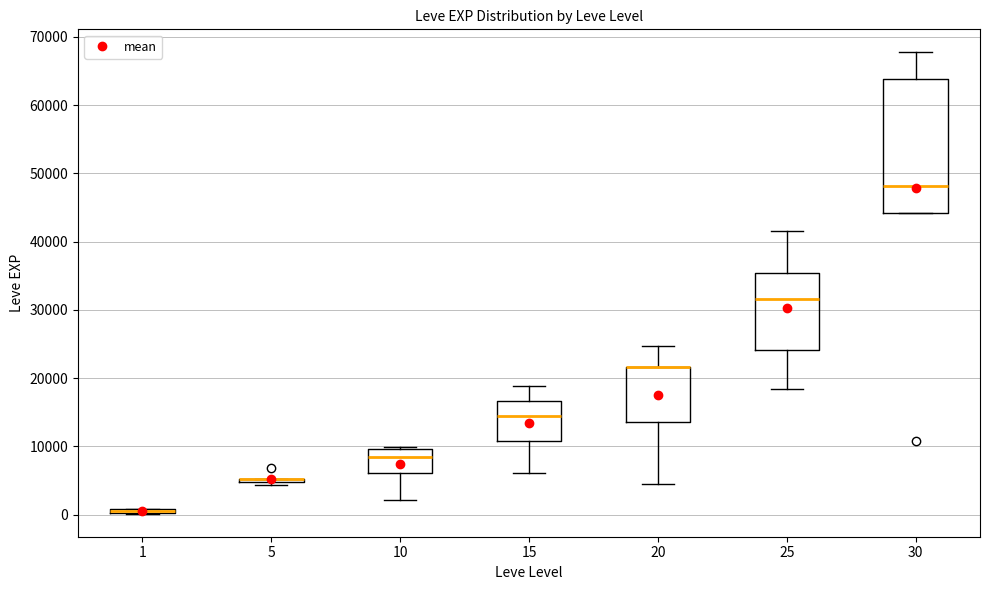

Where does the median line of the box at x = 15 sit on the y-axis? The values are not printed on the chart, so give them approximately, as read against the axis.

15000